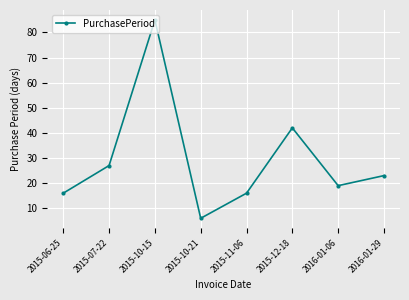

At which label is the value closest to 45?

2015-12-18